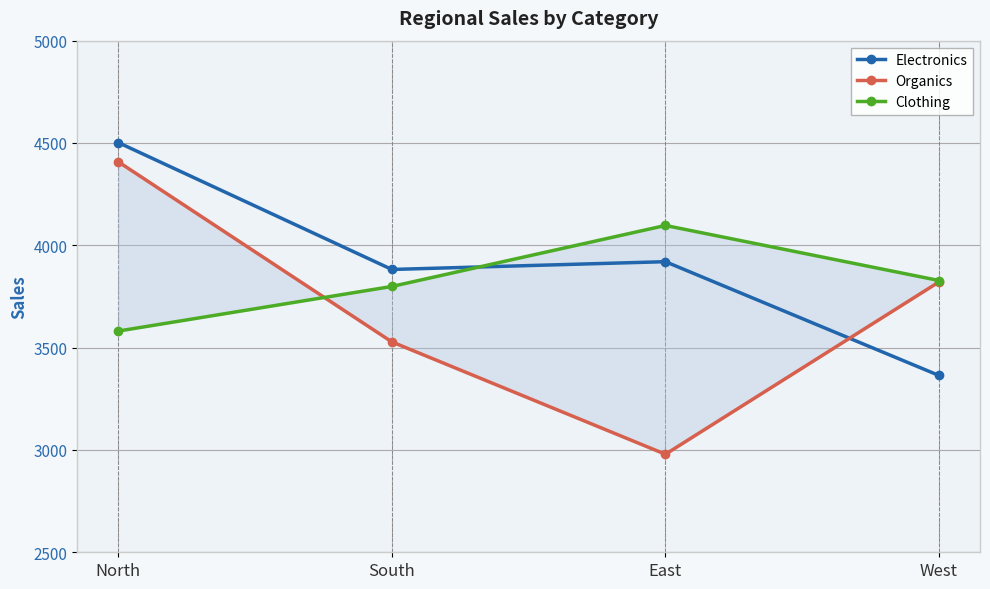

What is the highest value of the Organics series?

4408